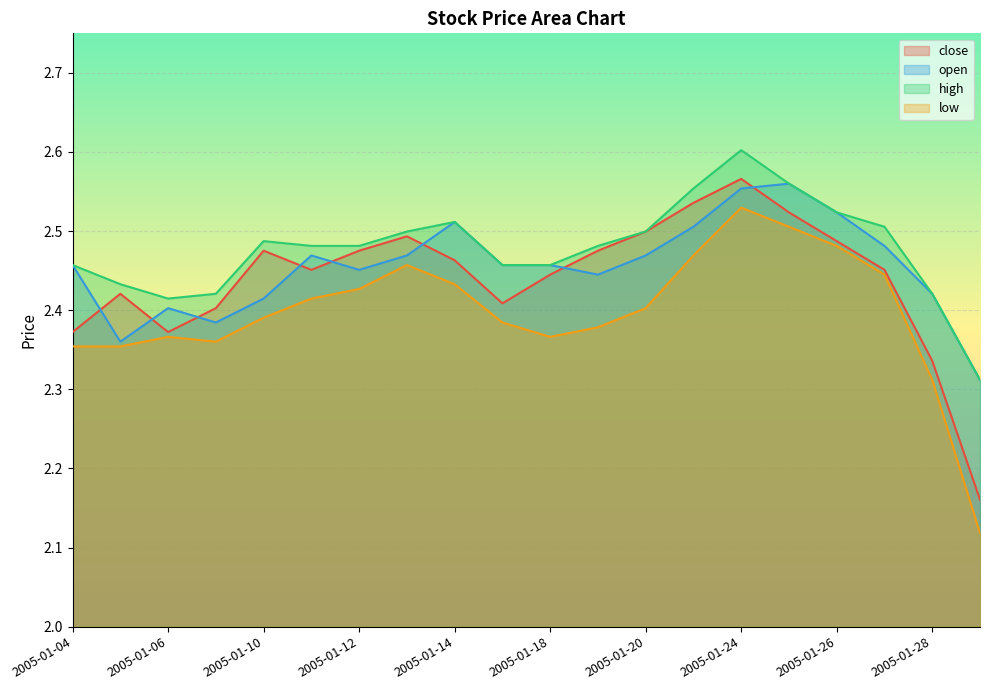

At which category does the chart reach its minimum across all series?

2005-01-31